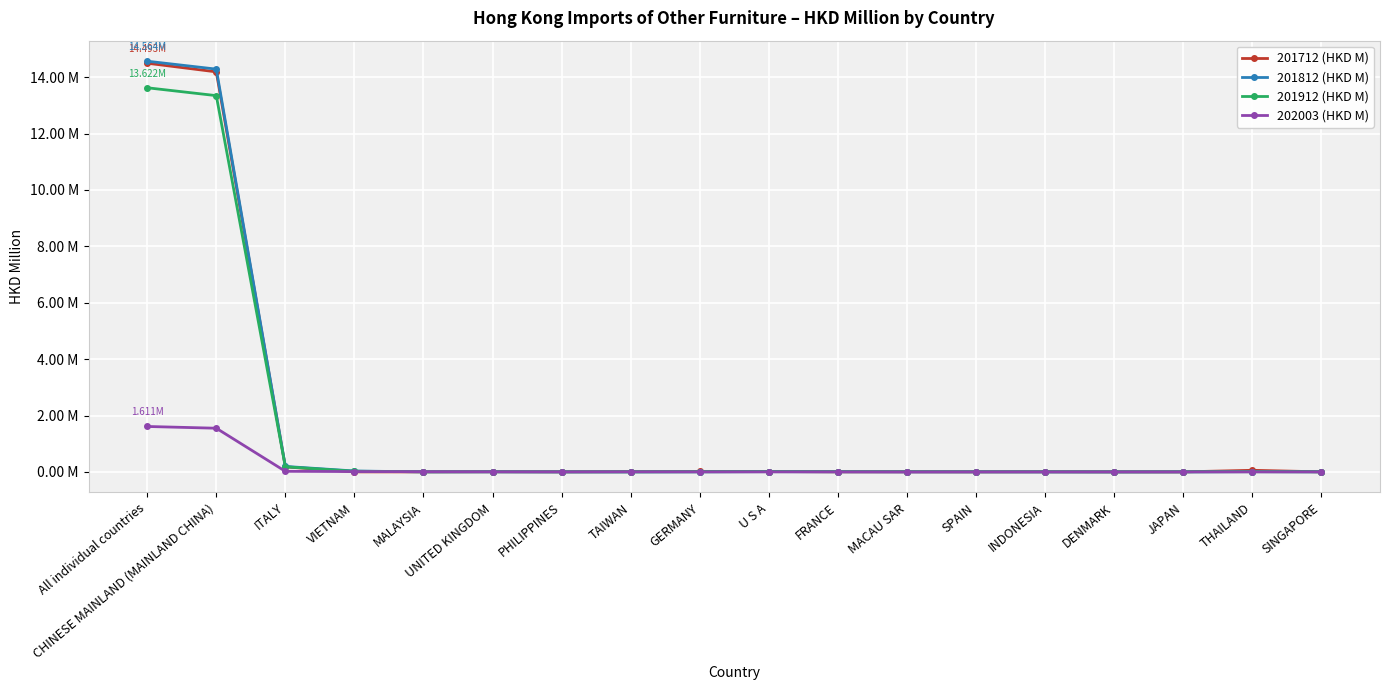

Which series ends up on top after the final intersection of 201812 (HKD M) and 201912 (HKD M)?

201812 (HKD M)